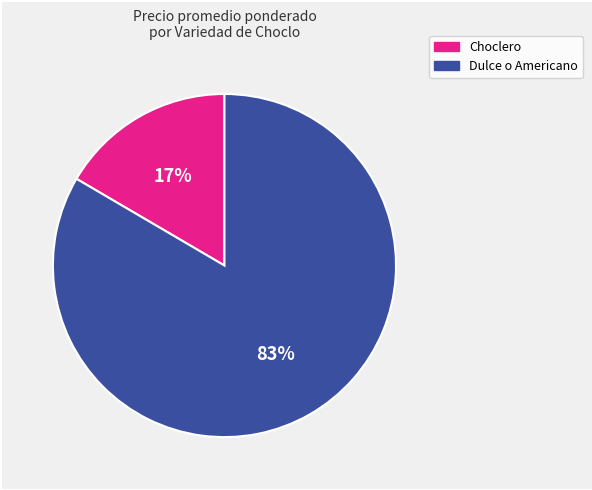

Is there any slice that represents more than half of the pie?

Yes